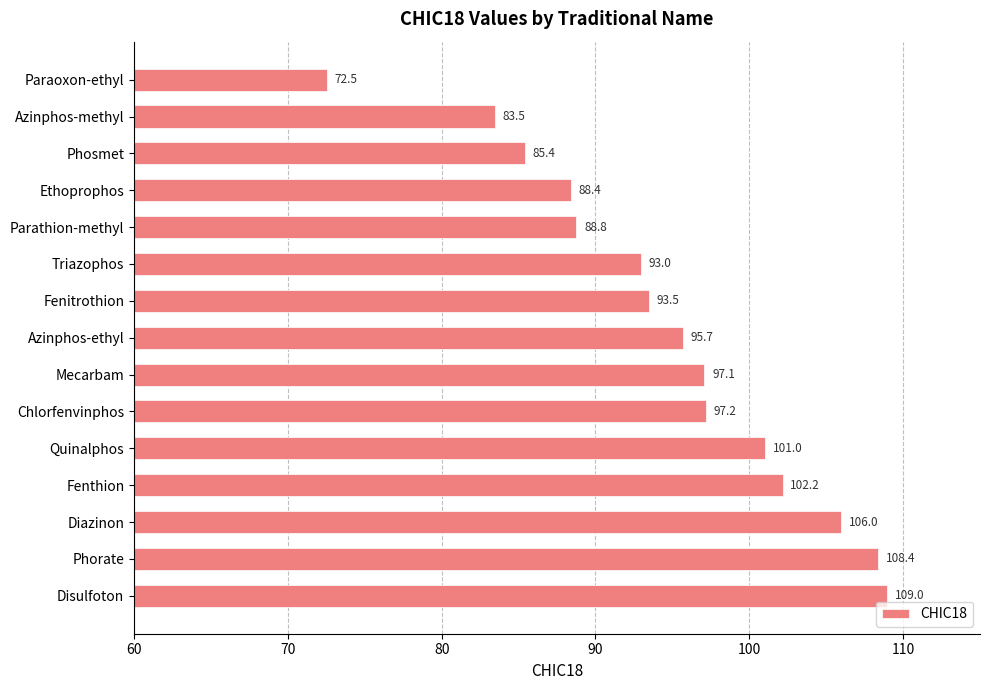

Rank the categories by value from lowest to highest.

Paraoxon-ethyl, Azinphos-methyl, Phosmet, Ethoprophos, Parathion-methyl, Triazophos, Fenitrothion, Azinphos-ethyl, Mecarbam, Chlorfenvinphos, Quinalphos, Fenthion, Diazinon, Phorate, Disulfoton